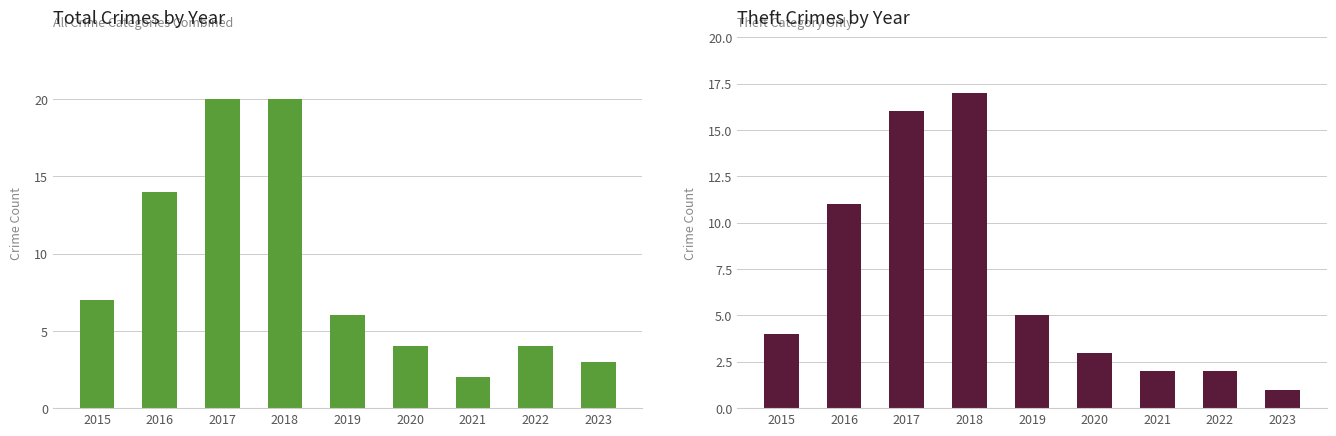

What is the minimum value for Theft?

1